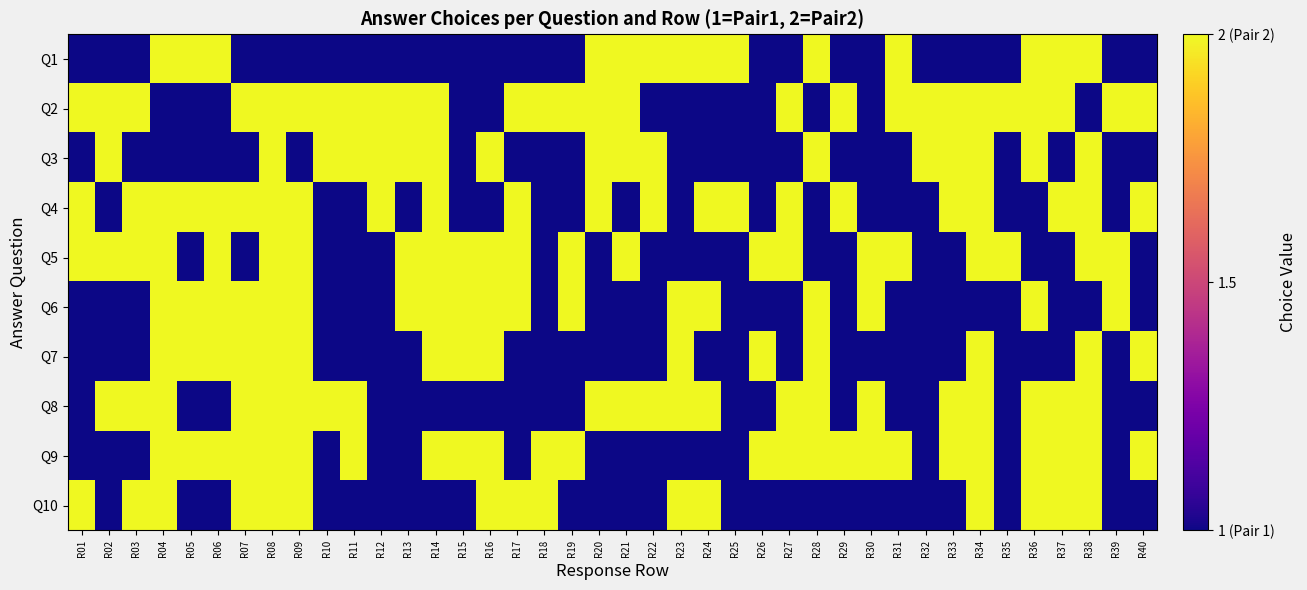

What is the spread (max minus min) of values at R07?

1